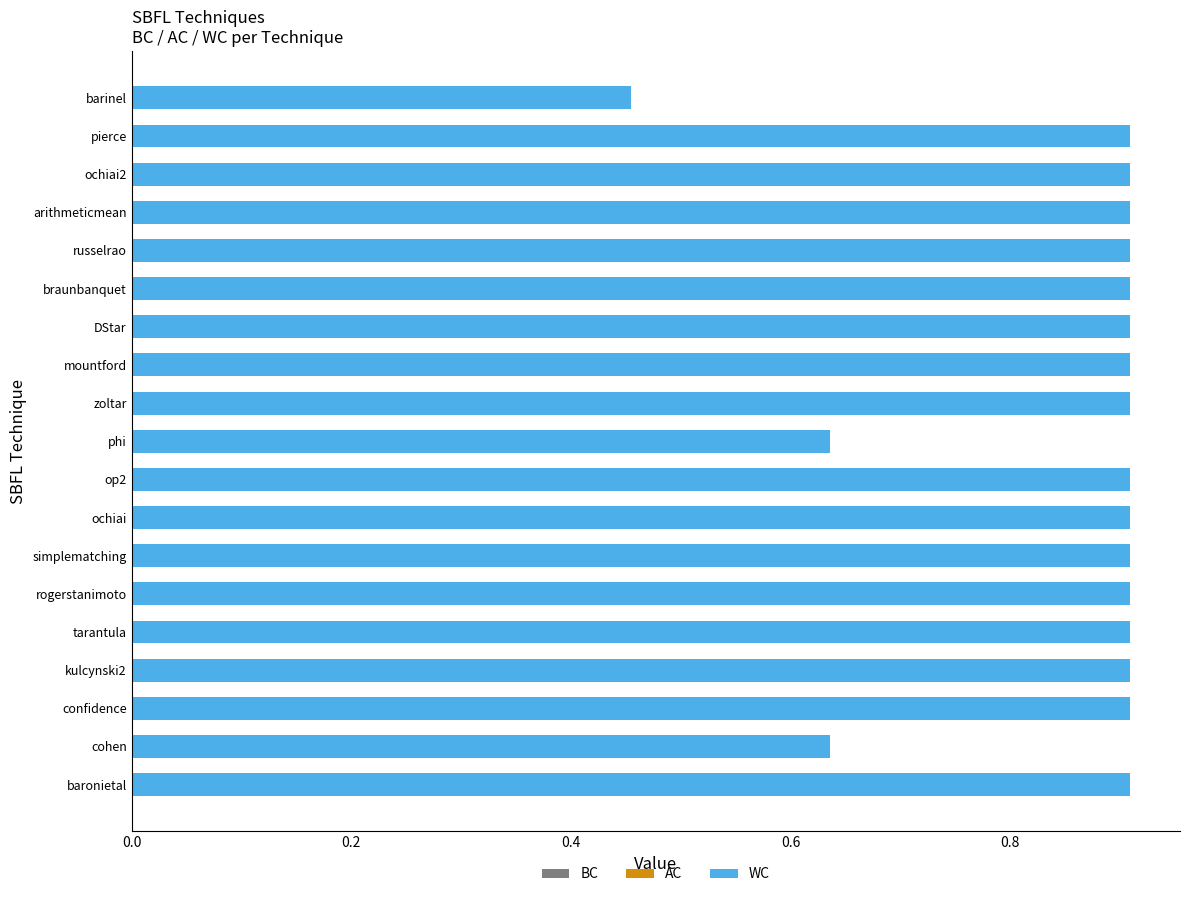

Rank the series by their average value, from lowest to highest.

BC, AC, WC